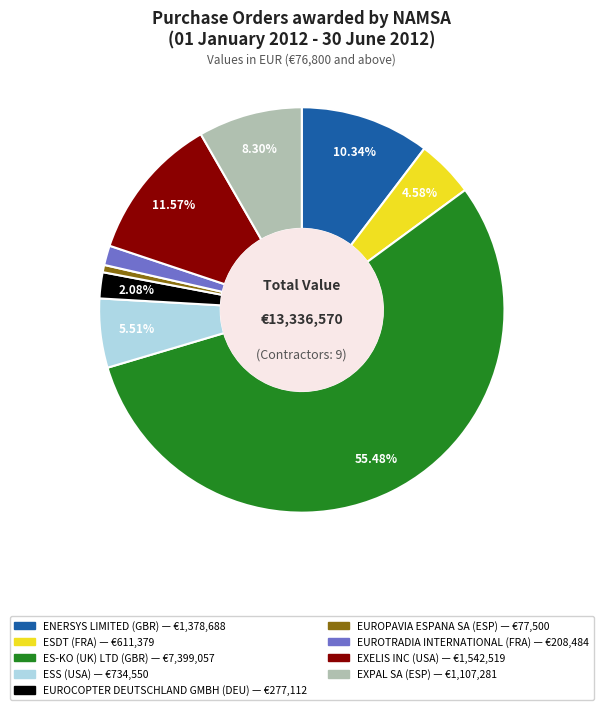

Is ES-KO (UK) LTD (GBR) the majority of the pie?

Yes